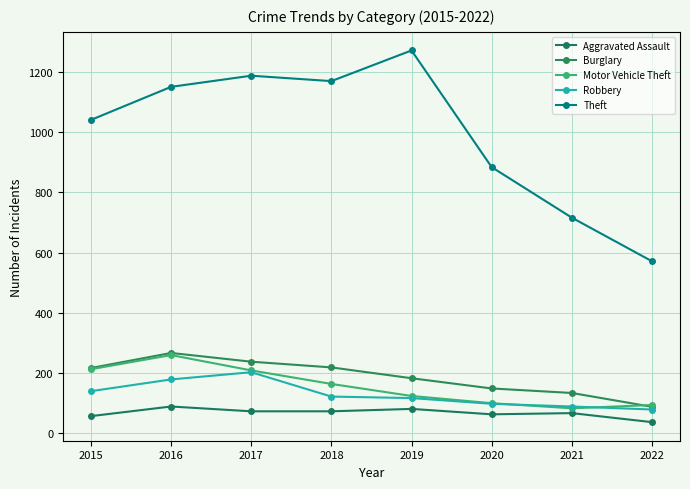

What value does the Aggravated Assault series have at 2017, to the nearest 5?

70